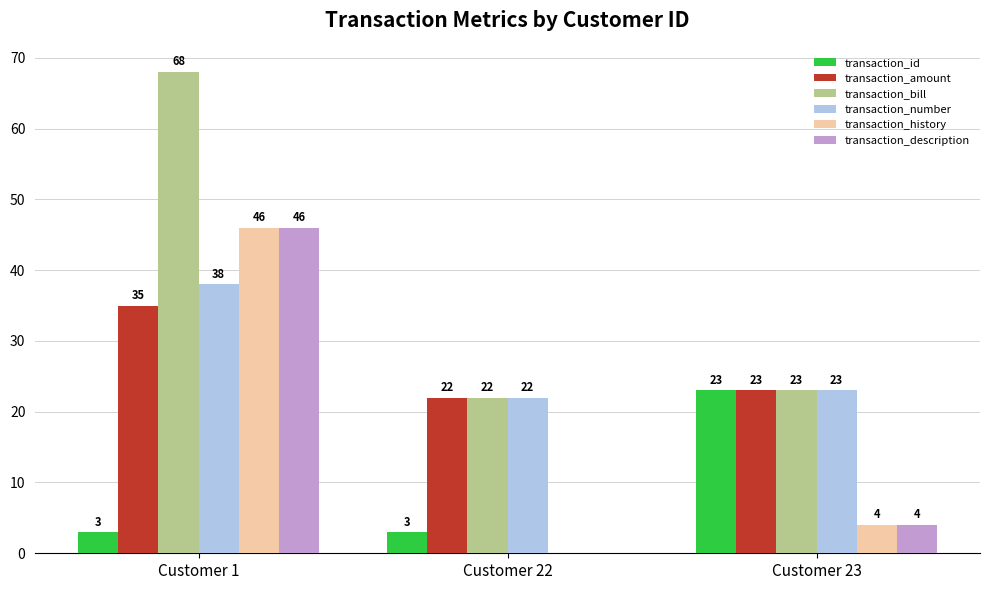

What is the maximum value shown in the chart?

68